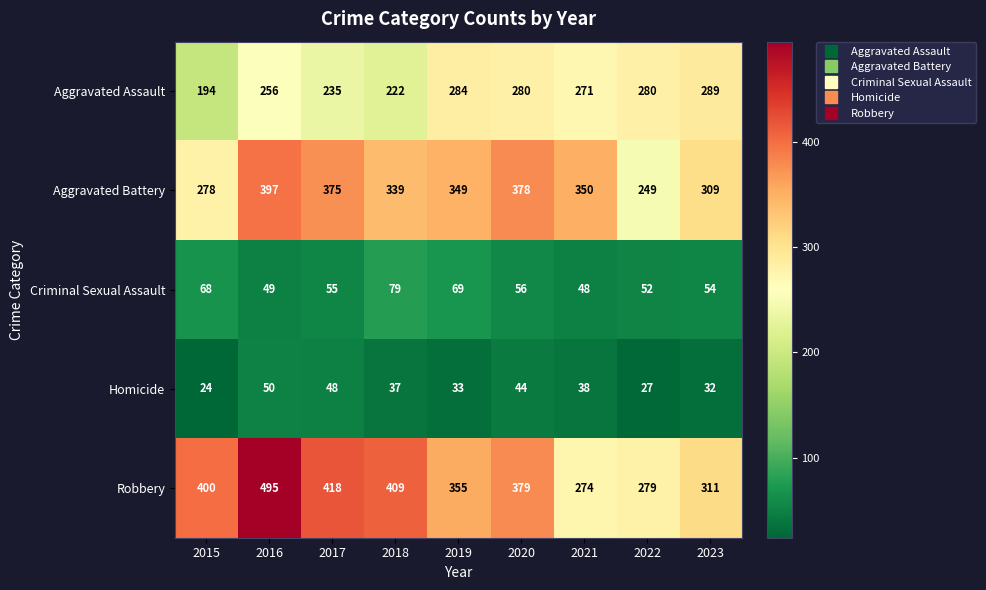

The value of Aggravated Battery at 2021 is 350. True or false?

True